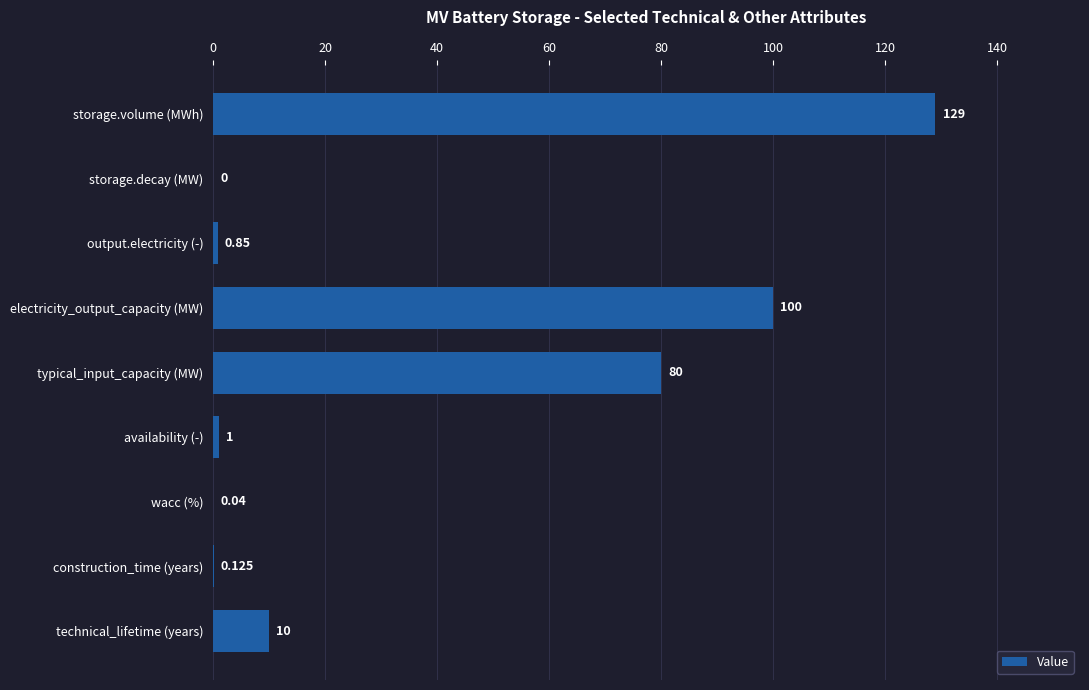

What is the greatest value displayed?

129.0